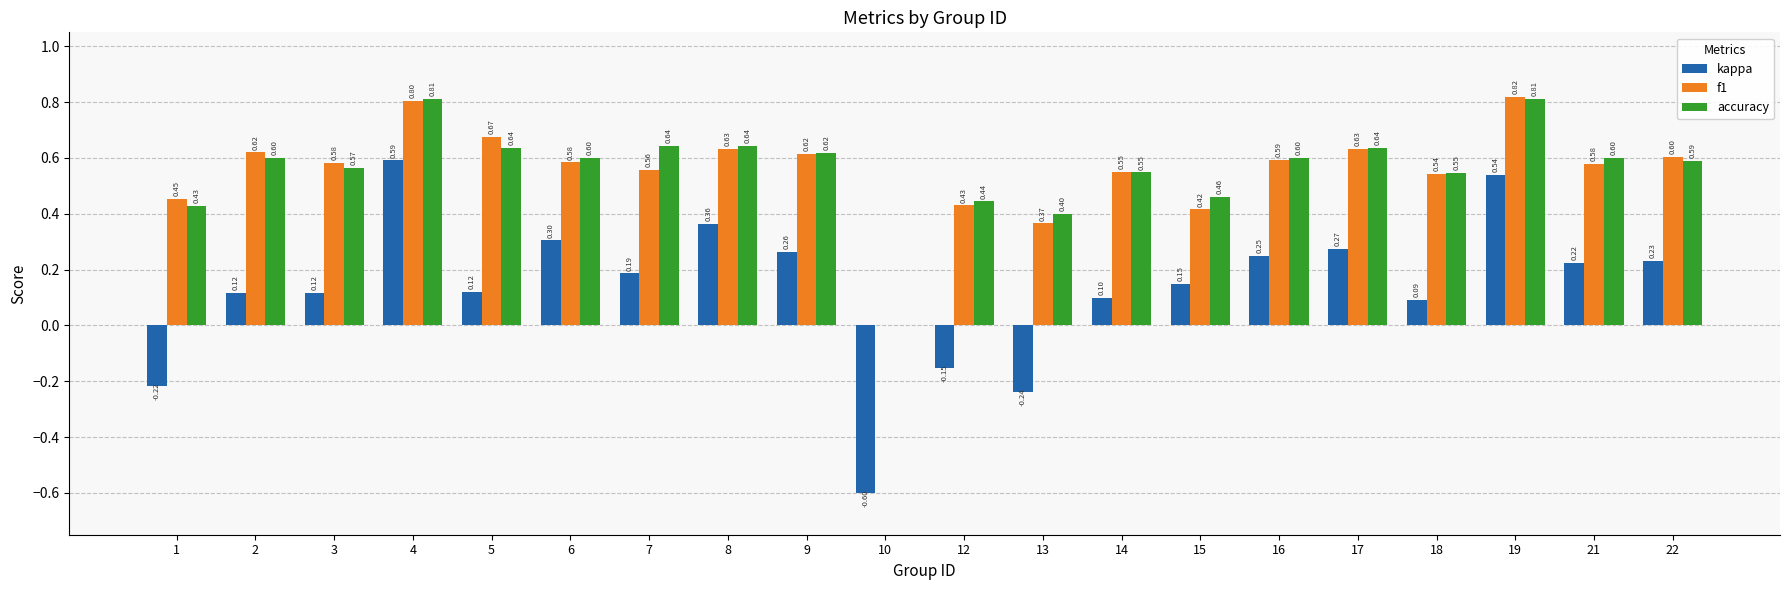

Which series changed the most between 21 and 22?

f1